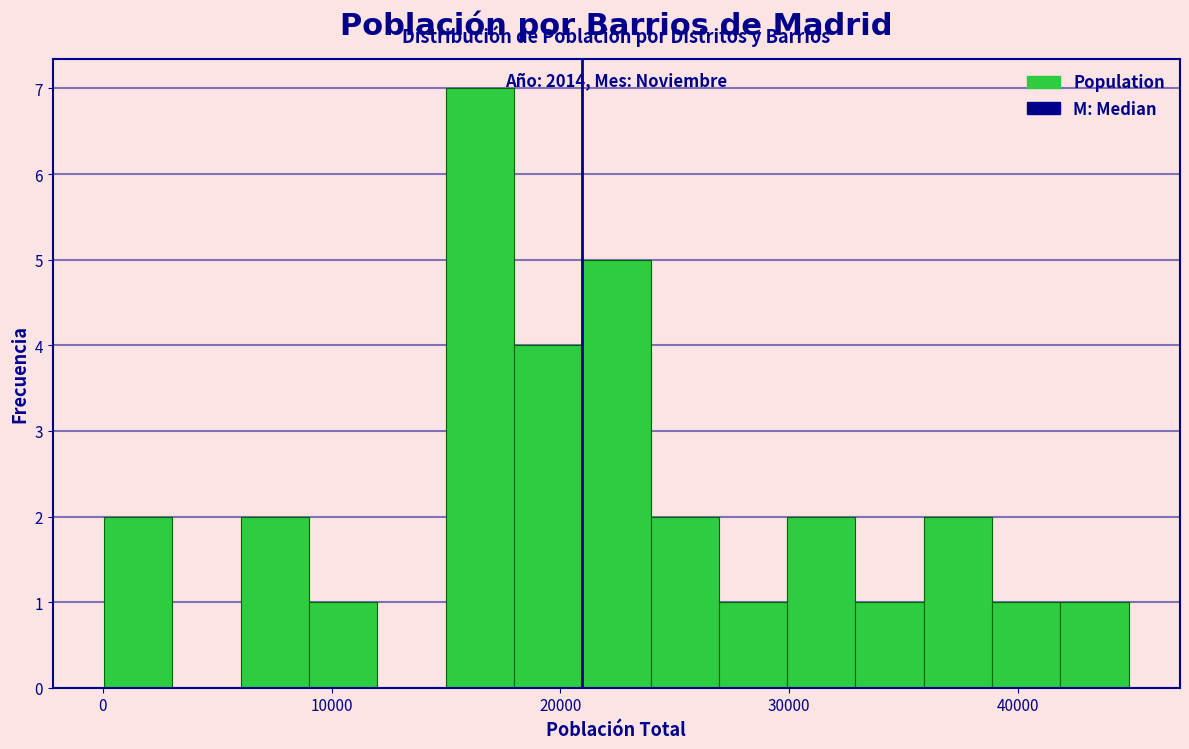

Around what value on the x-axis is the tallest bar? Give the approximate position of its centre, as read against the axis.

16000